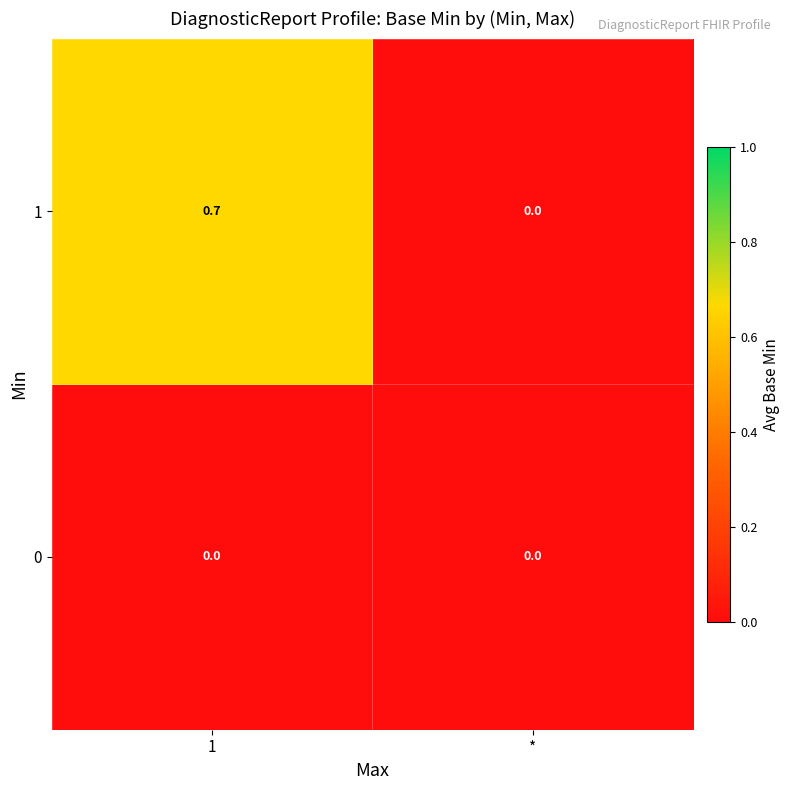

Count the number of categories in the chart.

2